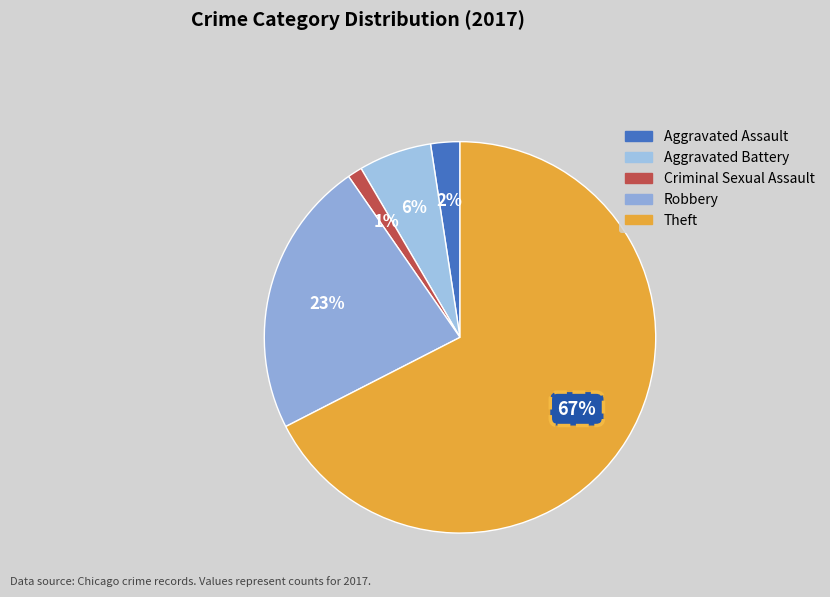

Rank the categories by value from lowest to highest.

Criminal Sexual Assault, Aggravated Assault, Aggravated Battery, Robbery, Theft